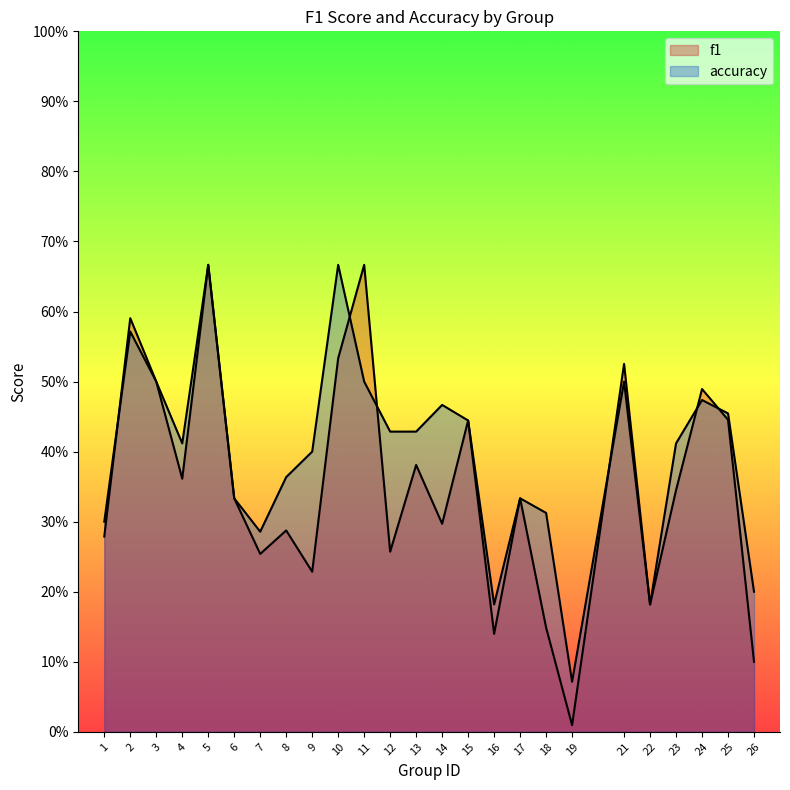

List the series in order of their peak value, lowest first.

f1, accuracy